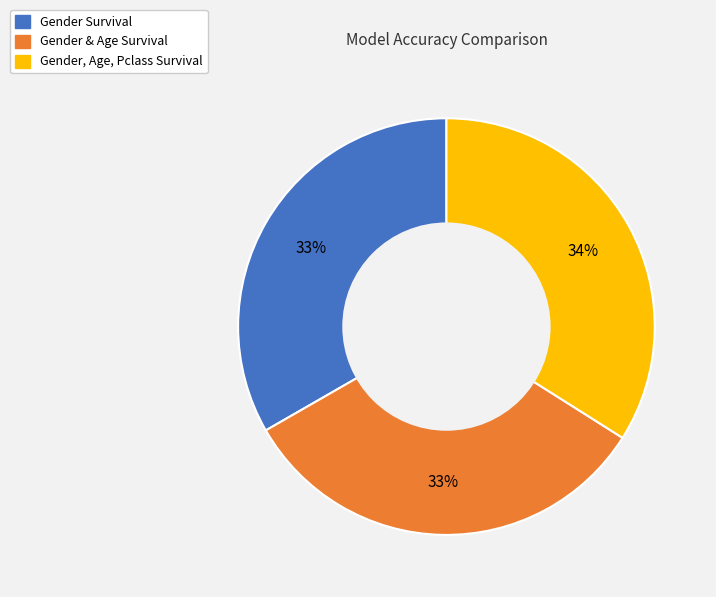

Which category has the biggest portion of the pie?

Gender, Age, Pclass Survival